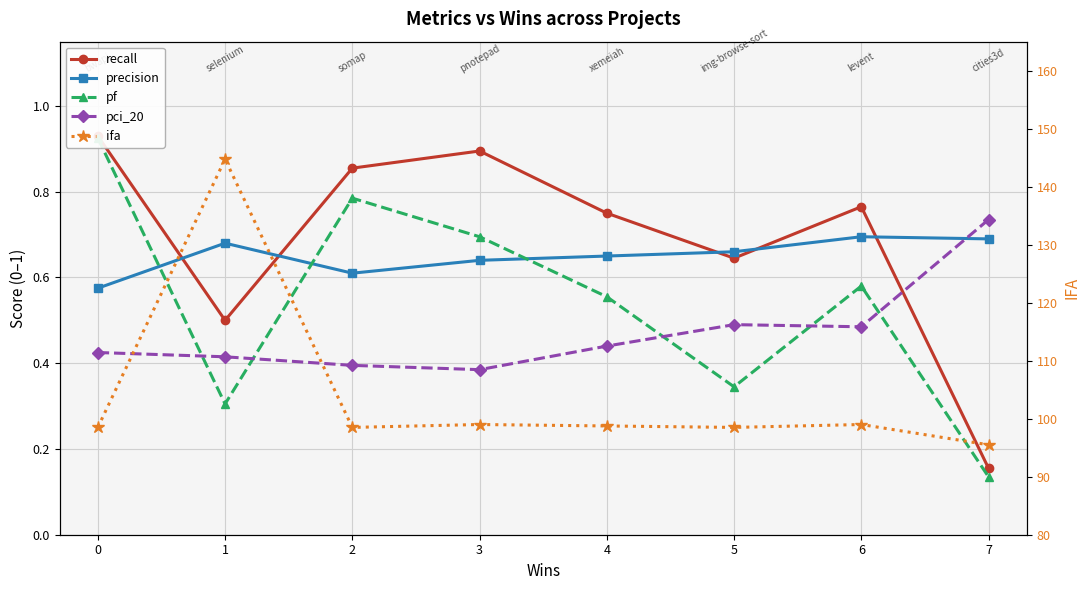

What is the difference between the maximum and minimum values in the recall series?

0.8